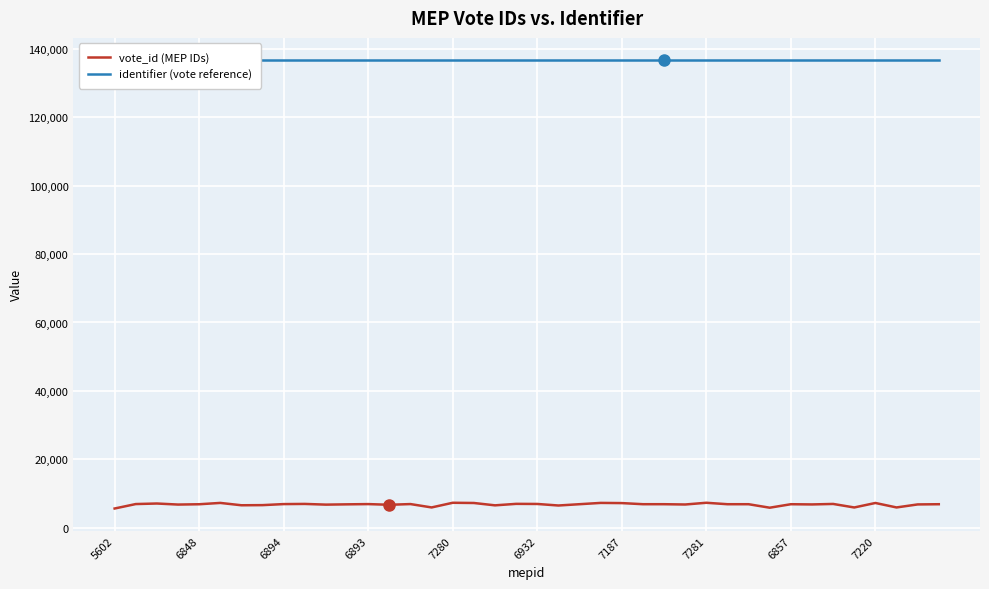

The value of vote_id (MEP IDs) at 7187 is 7187. True or false?

True